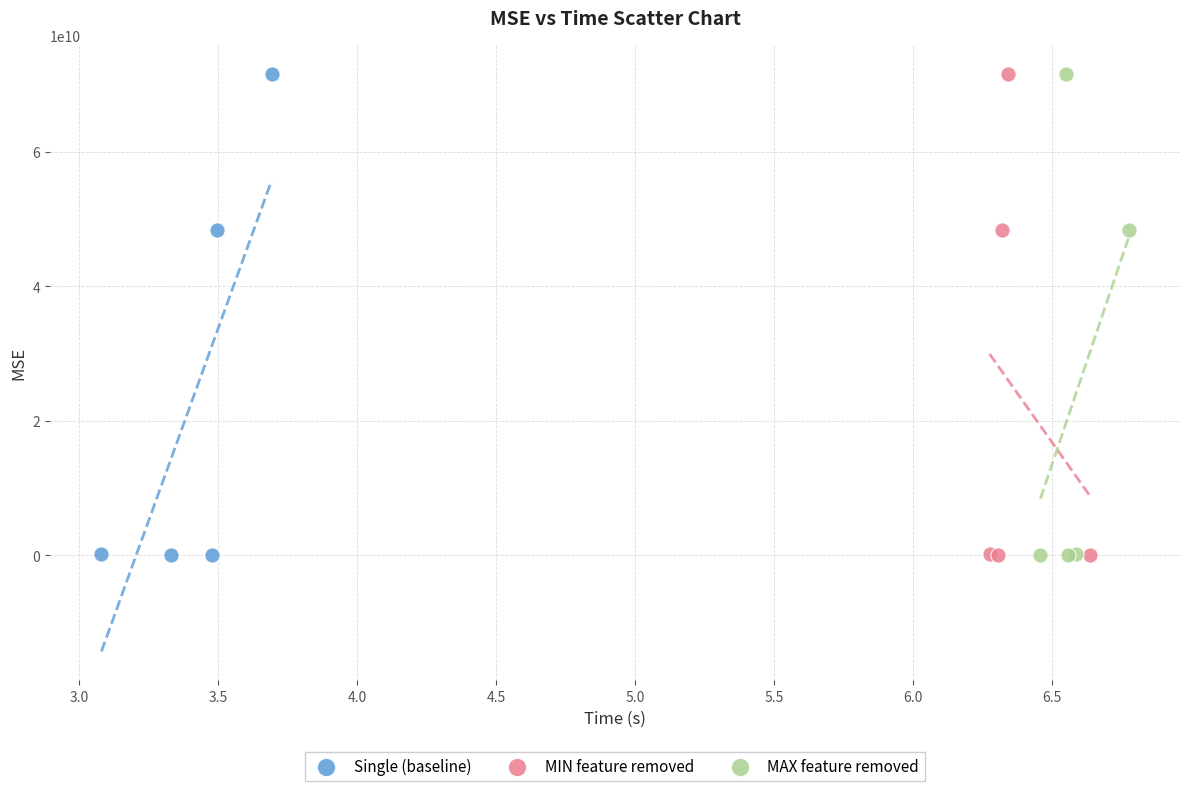

Which series has the largest Y range (max minus min)?

Single (baseline)